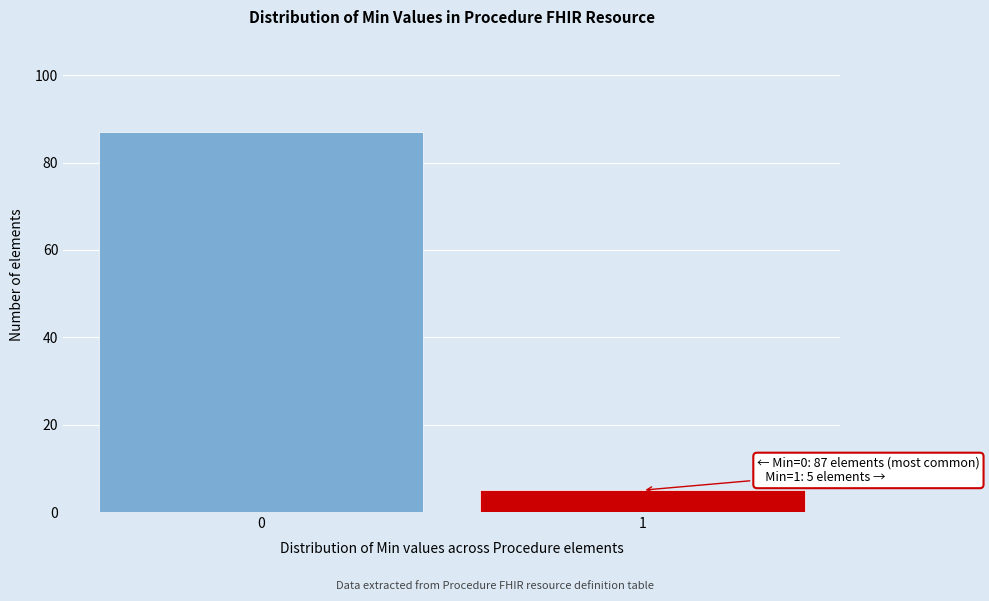

Reading left to right, extract all data points from this chart.

0=87	1=5